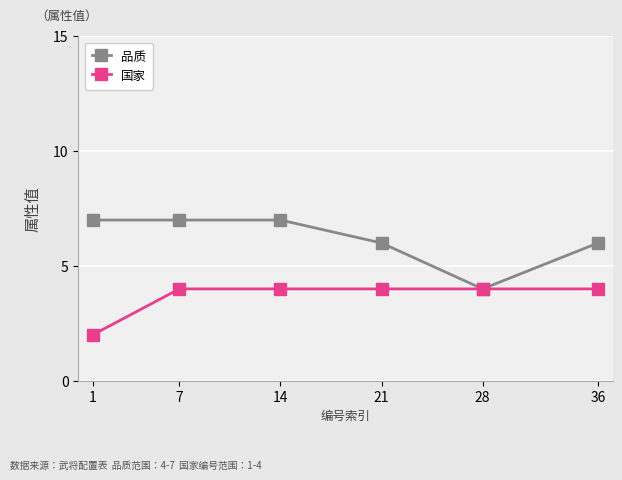

At 36, list the series in order from smallest to largest.

国家, 品质